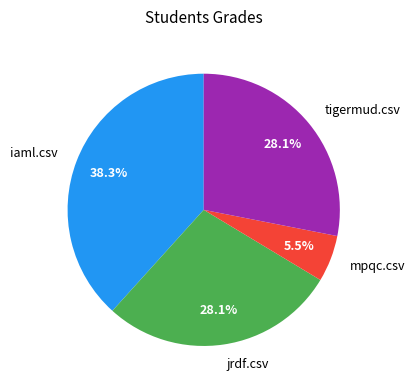

Between iaml.csv and mpqc.csv, which is larger?

iaml.csv